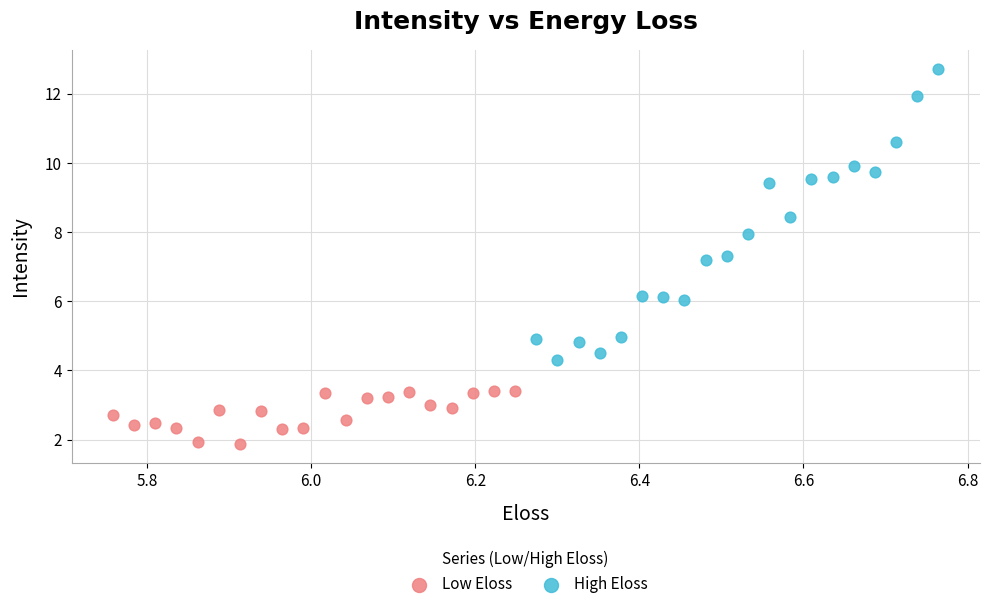

Which series has the largest Y range (max minus min)?

High Eloss